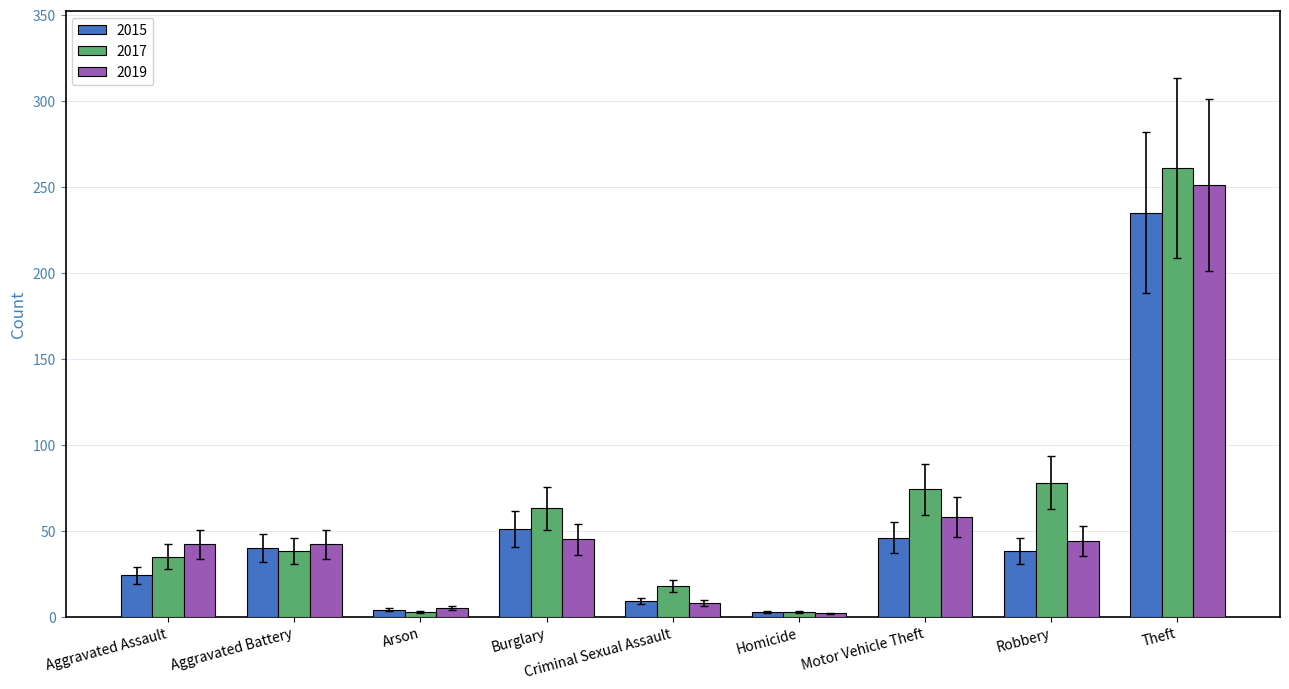

What is the difference between the 2017 values at Criminal Sexual Assault and Aggravated Battery?

20